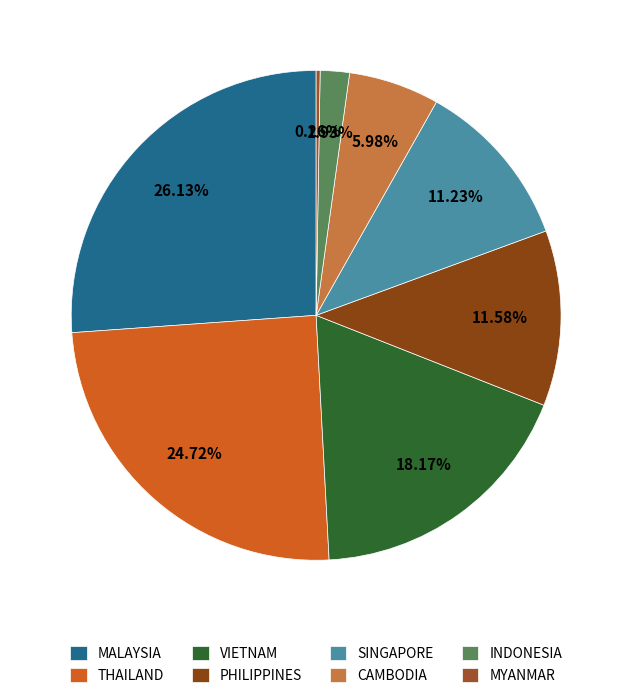

Which category has the smallest portion of the pie?

MYANMAR